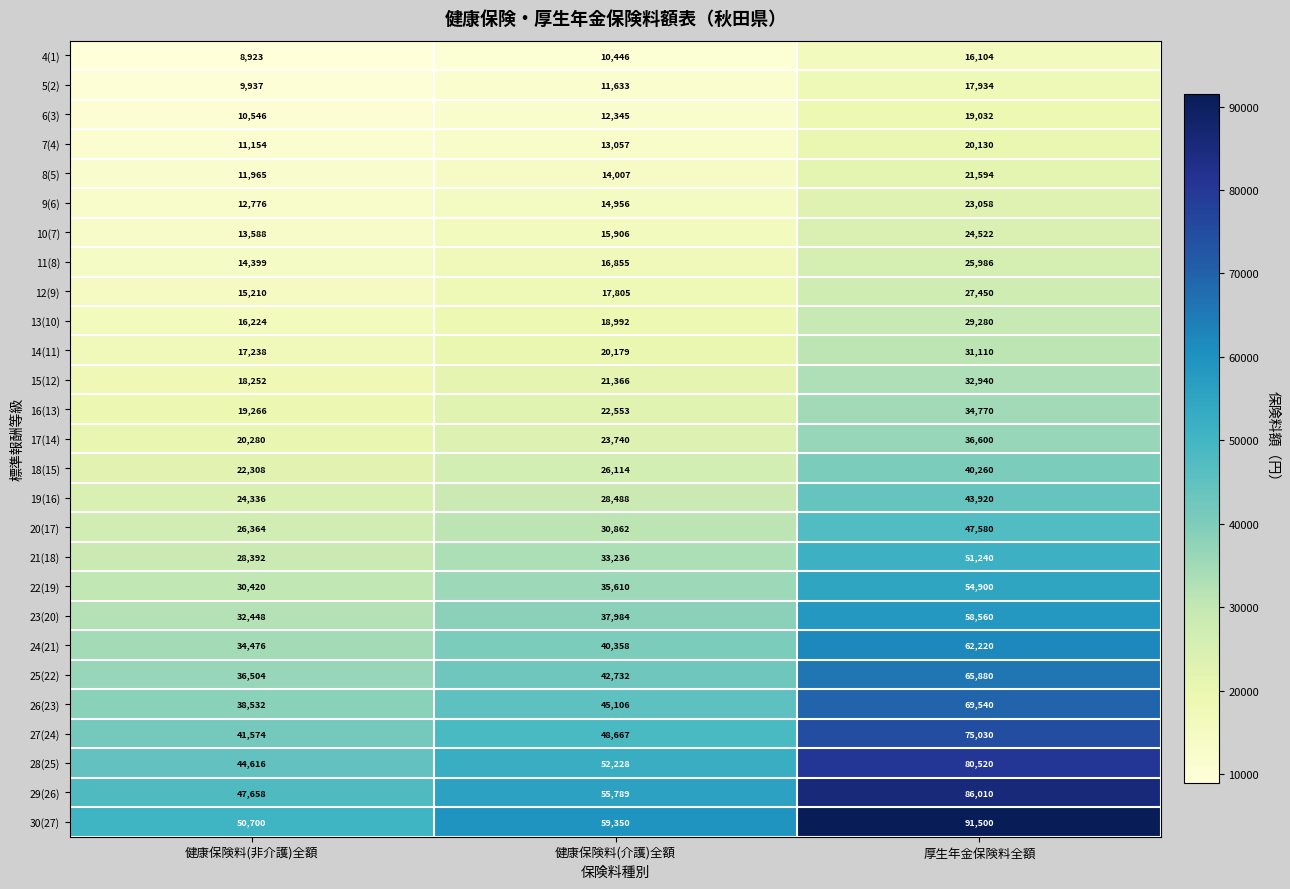

At which category does the chart reach its peak across all series?

厚生年金保険料全額